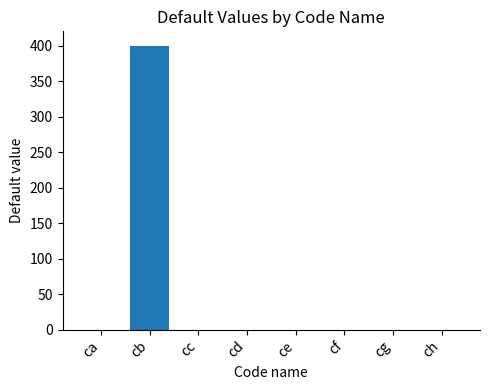

Reading left to right, transcribe all the data shown in this chart.

0	400	0	0	0	0	0	0